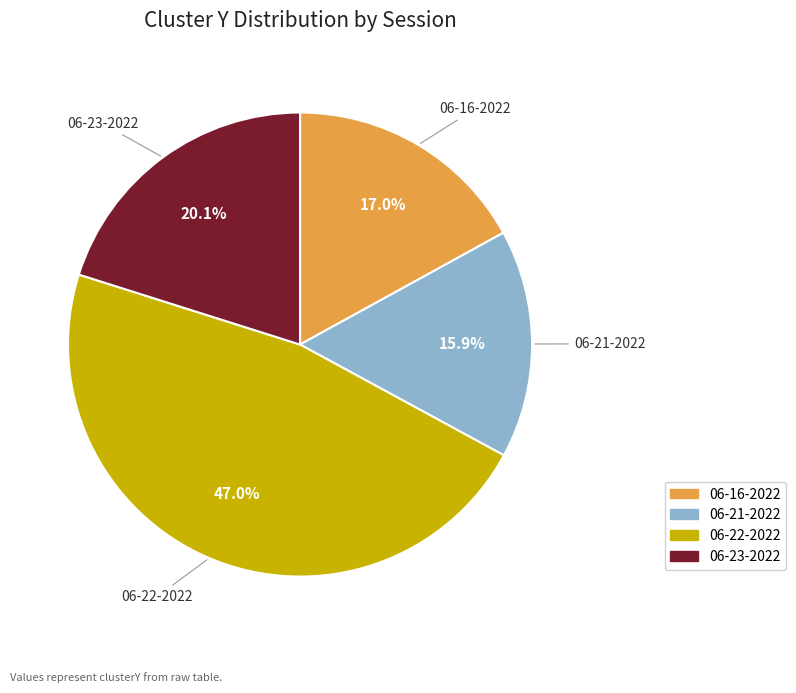

Is there any slice that represents more than half of the pie?

No